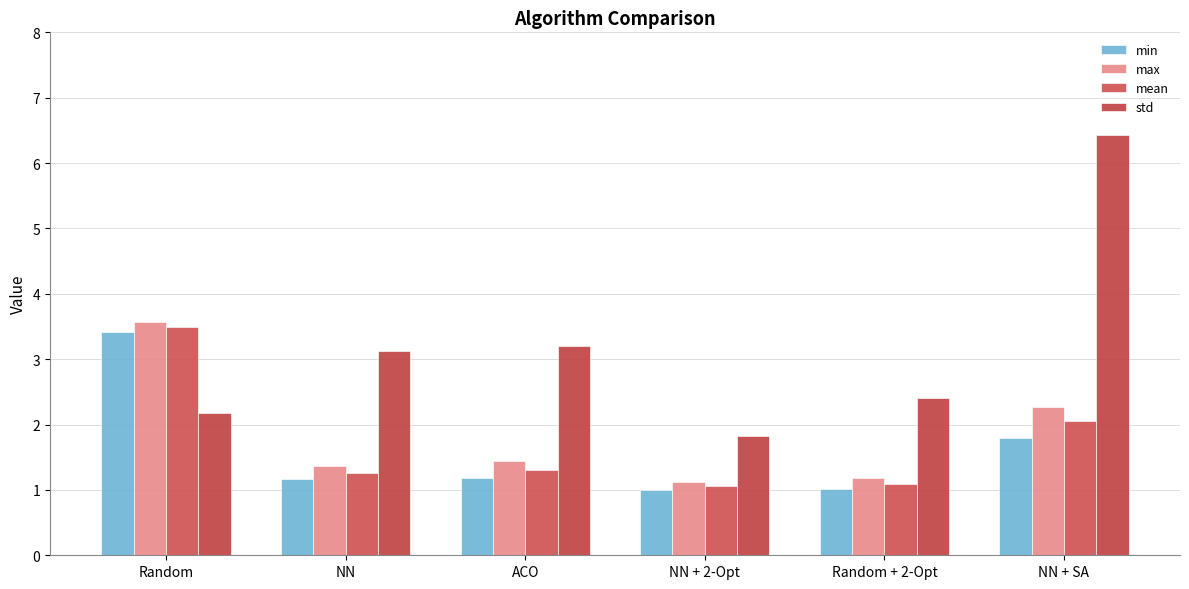

Does the chart contain any negative values?

No